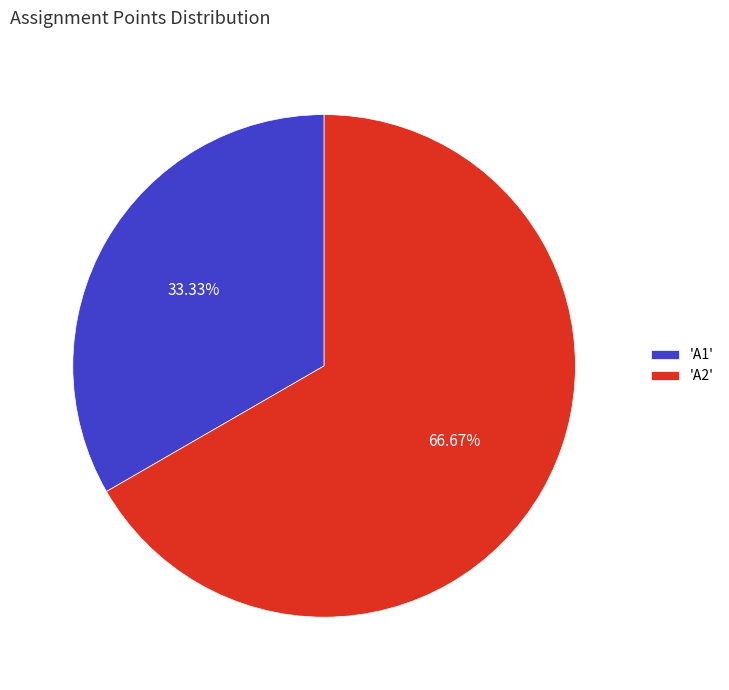

What is the ratio of the value at 'A1' to the value at 'A2'?

0.5